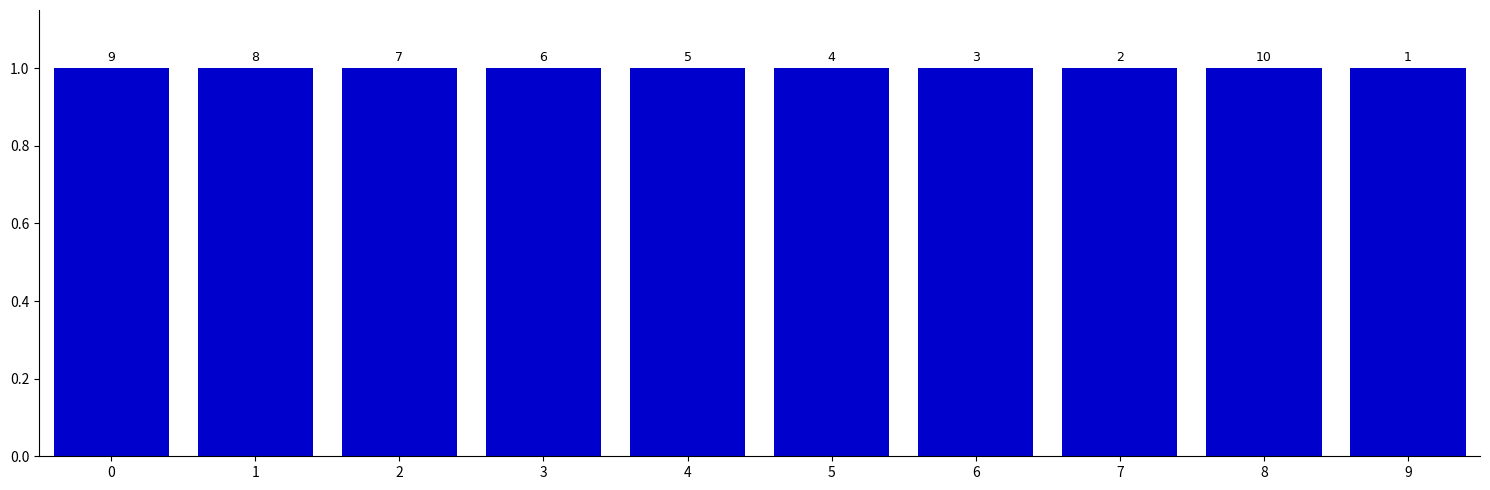

Does the chart contain any negative values?

No